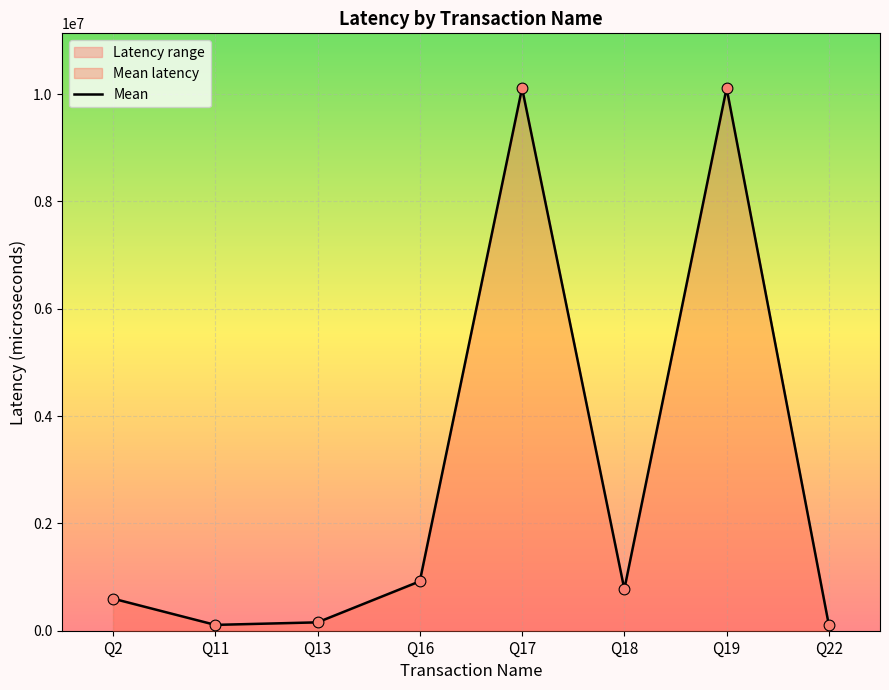

Approximately how many times larger is the value at Q18 compared to Q19?

0.1